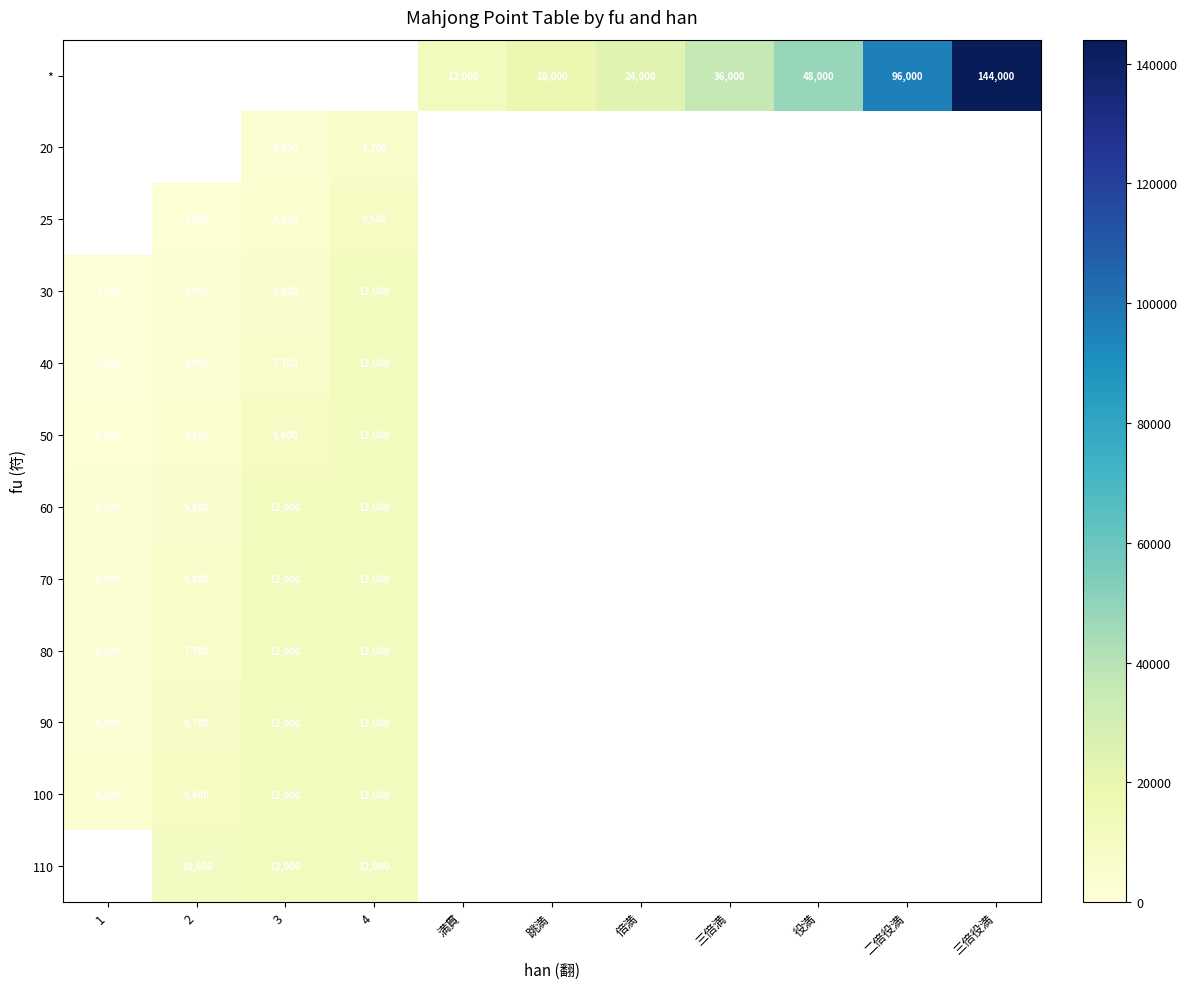

The 110 series shows 12000 at 4. True or false?

True